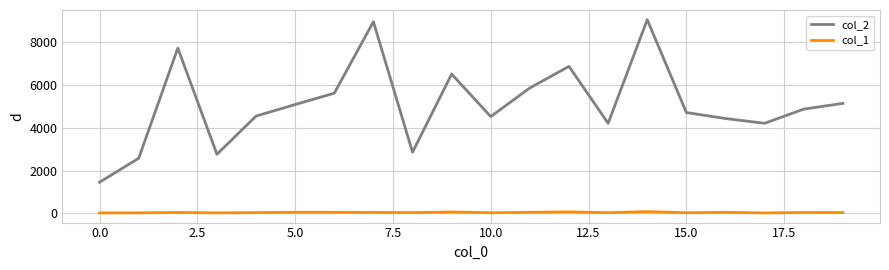

True or false: col_1 and col_2 intersect in this chart.

False